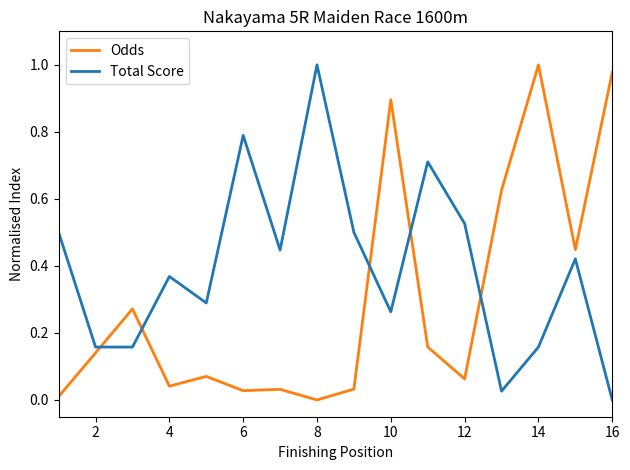

Rank the series by their average value, from highest to lowest.

Total Score, Odds